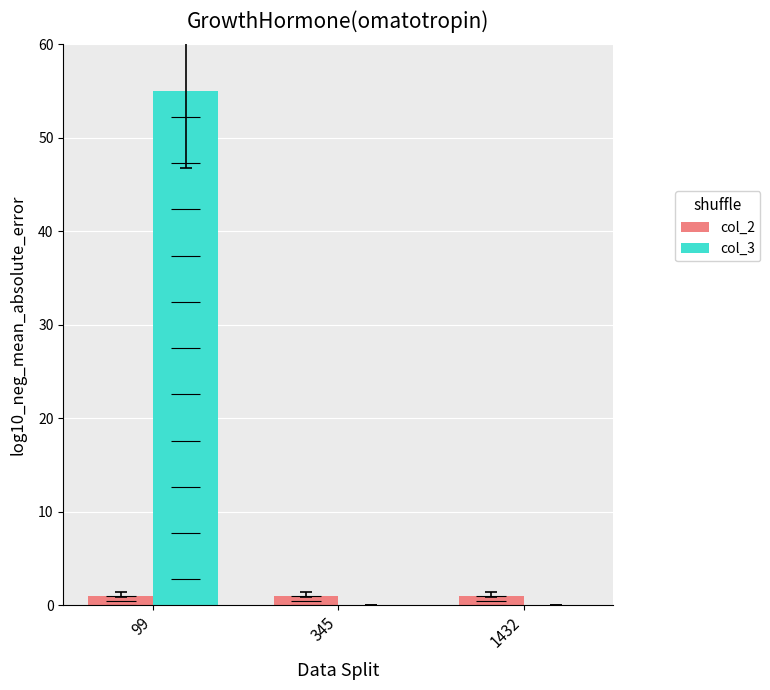

Which series has the largest total across all categories?

col_3